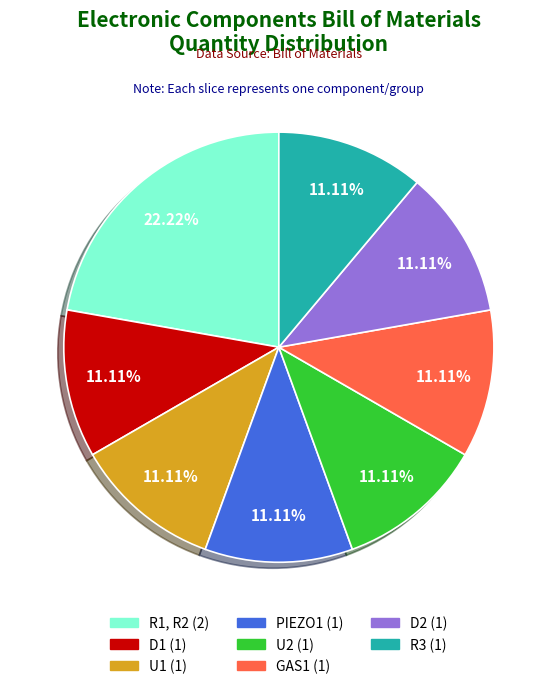

What is the total percentage of D2 and U1?

22.2%